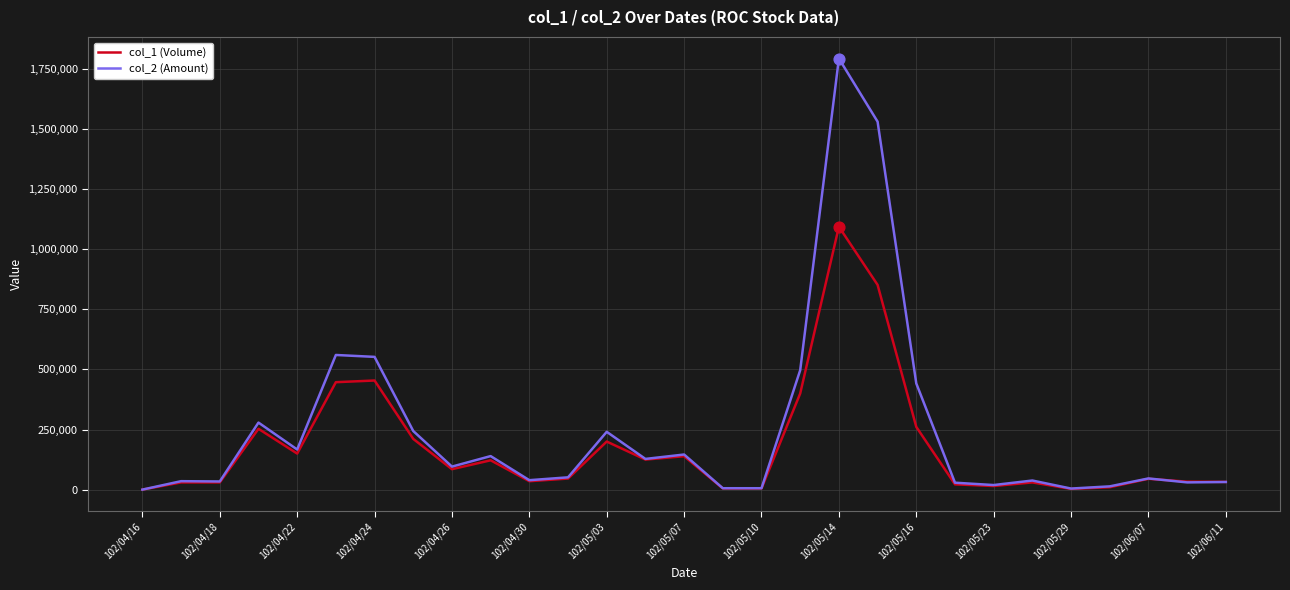

Which series has the largest range (max minus min)?

col_2 (Amount)